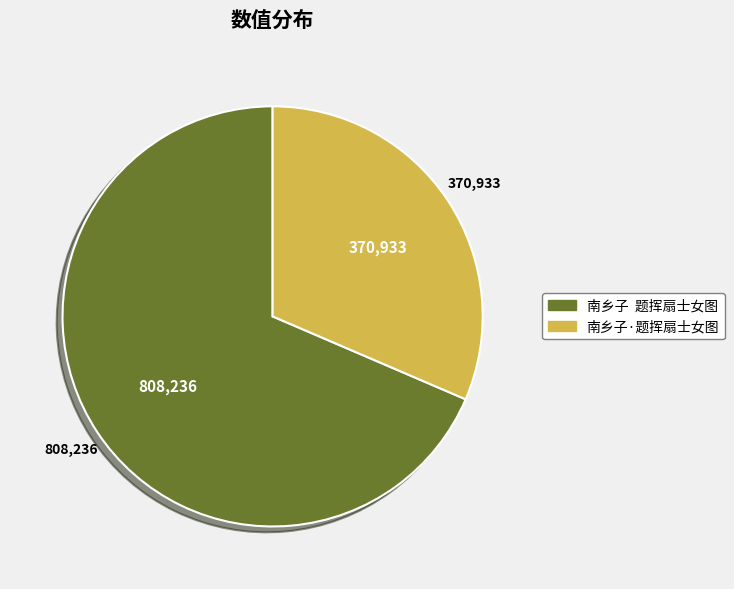

Which category has the biggest portion of the pie?

南乡子 题挥扇士女图